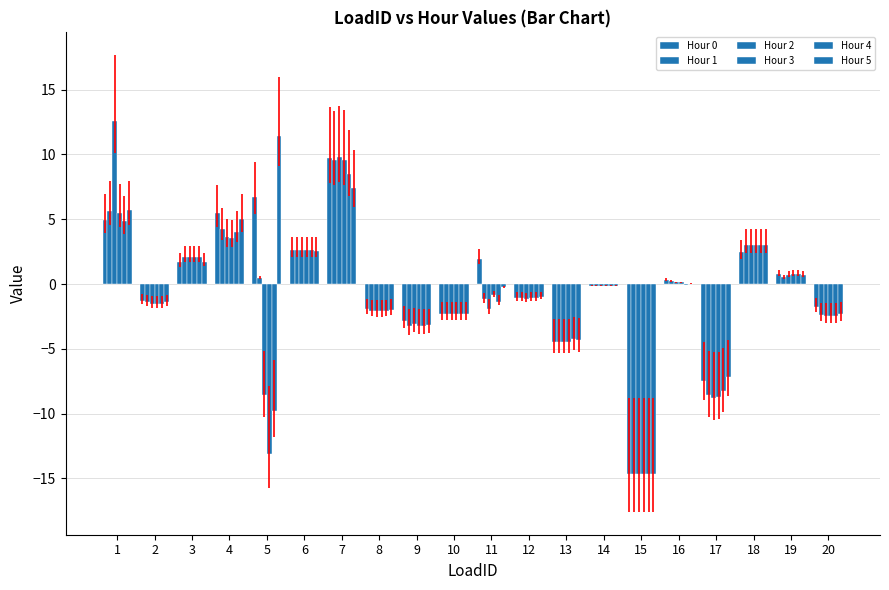

What is the minimum value shown in the chart?

-14.7